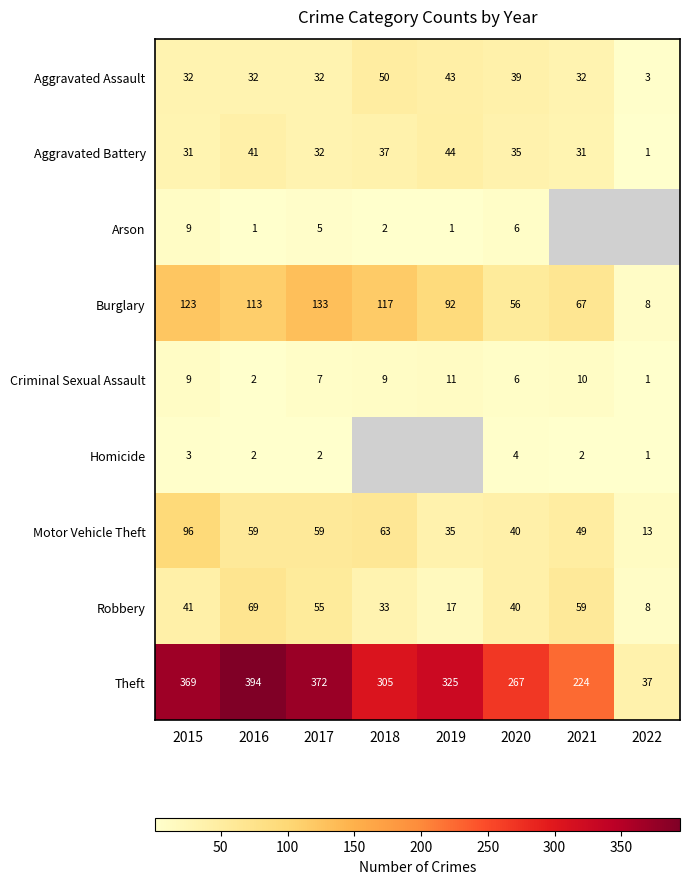

What is the average value of the Motor Vehicle Theft series?

52